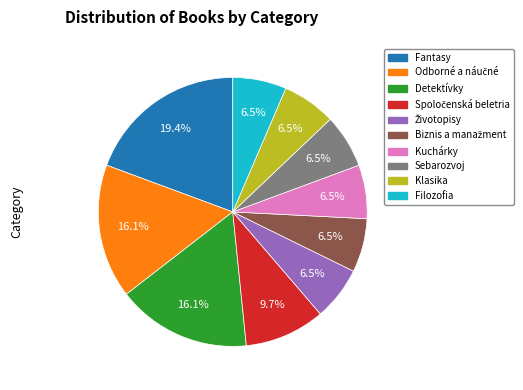

Which has a higher value, Detektívky or Filozofia?

Detektívky